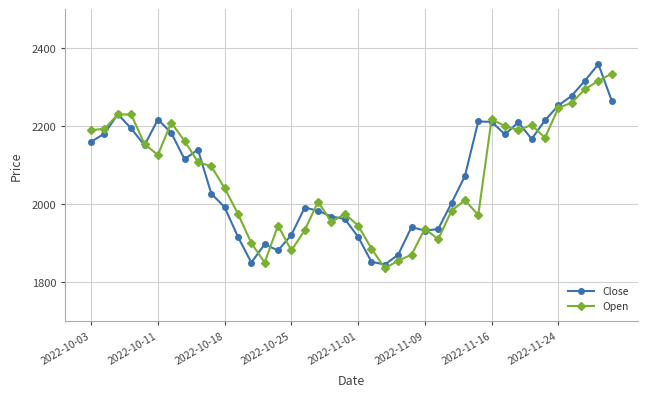

What is the sum of all Open values?

82796